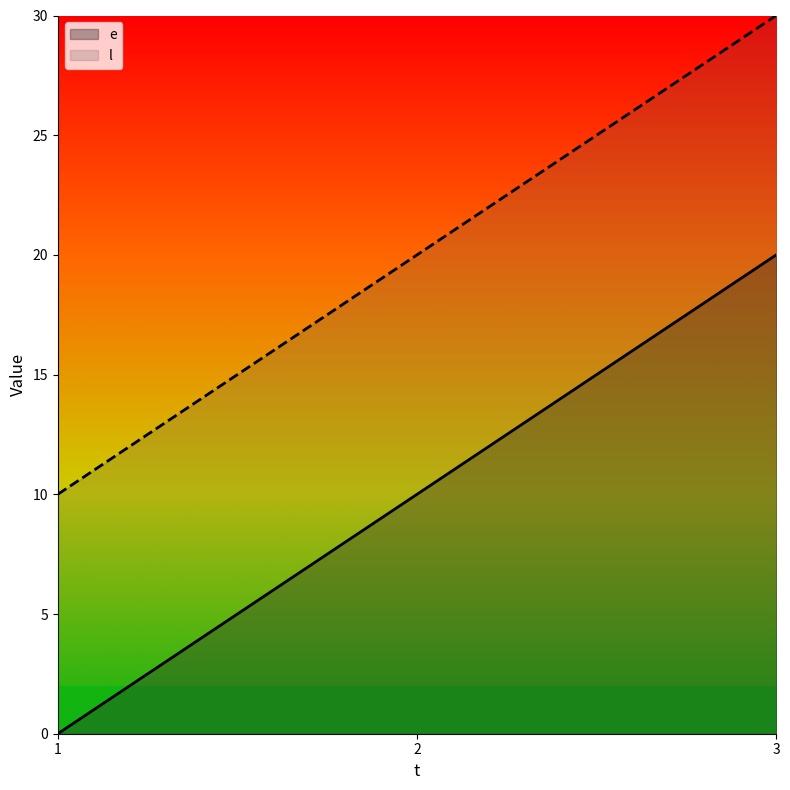

Reading left to right, what are all the values shown in this chart?

e: 1=0	2=10	3=20
l: 1=10	2=20	3=30